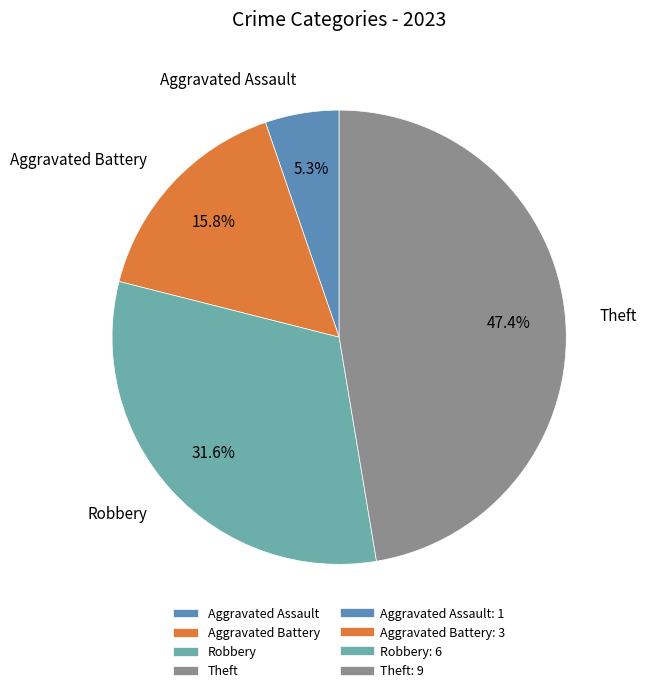

To the nearest percent, what is the combined percentage of Robbery and Theft?

79%